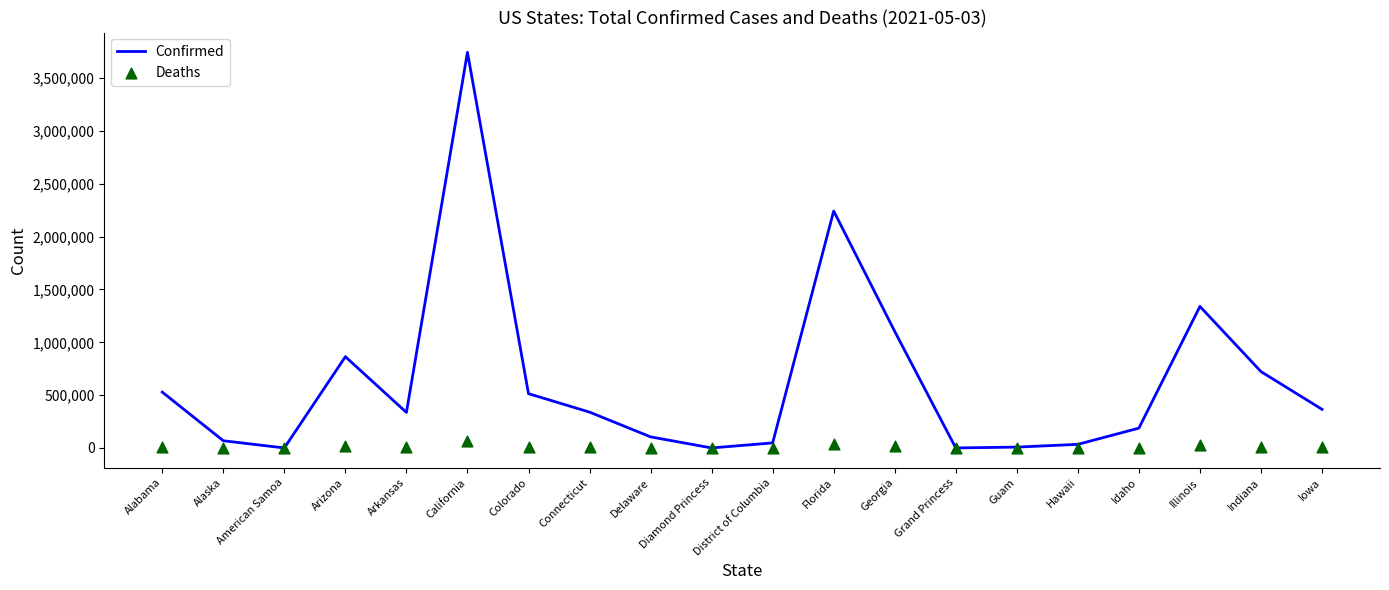

What are all the series names shown in the legend?

Confirmed, Deaths